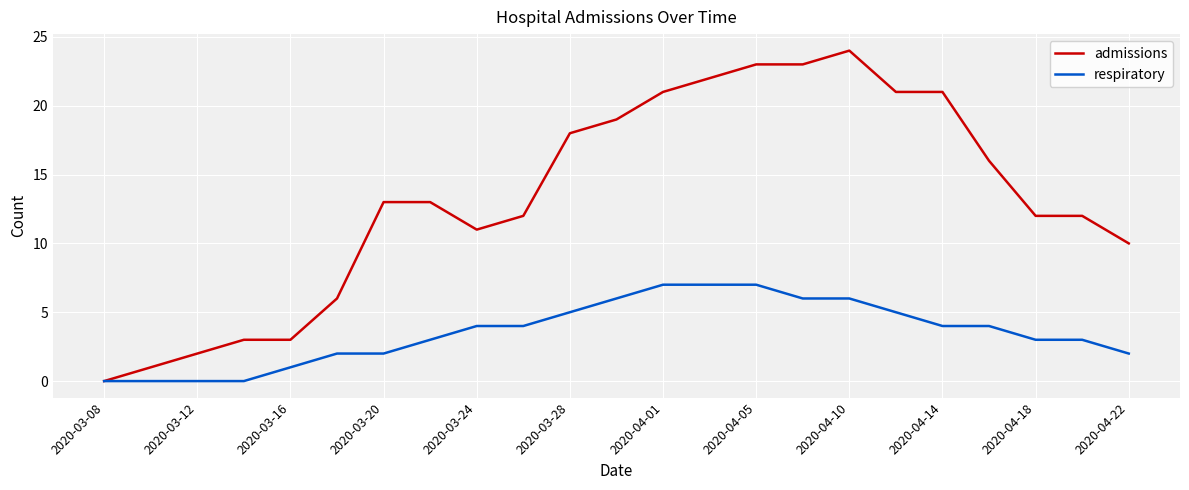

List the series in order of their peak value, lowest first.

respiratory, admissions